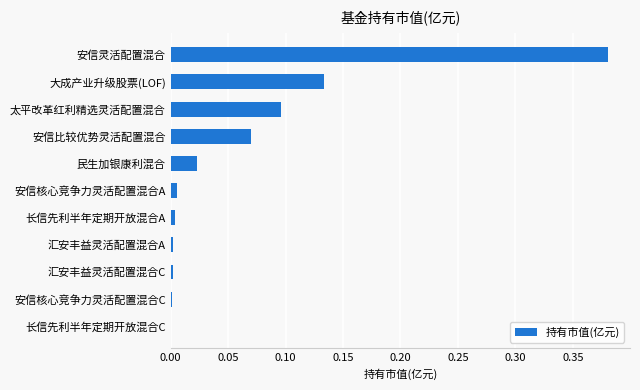

Which category has the highest value across all series?

安信灵活配置混合